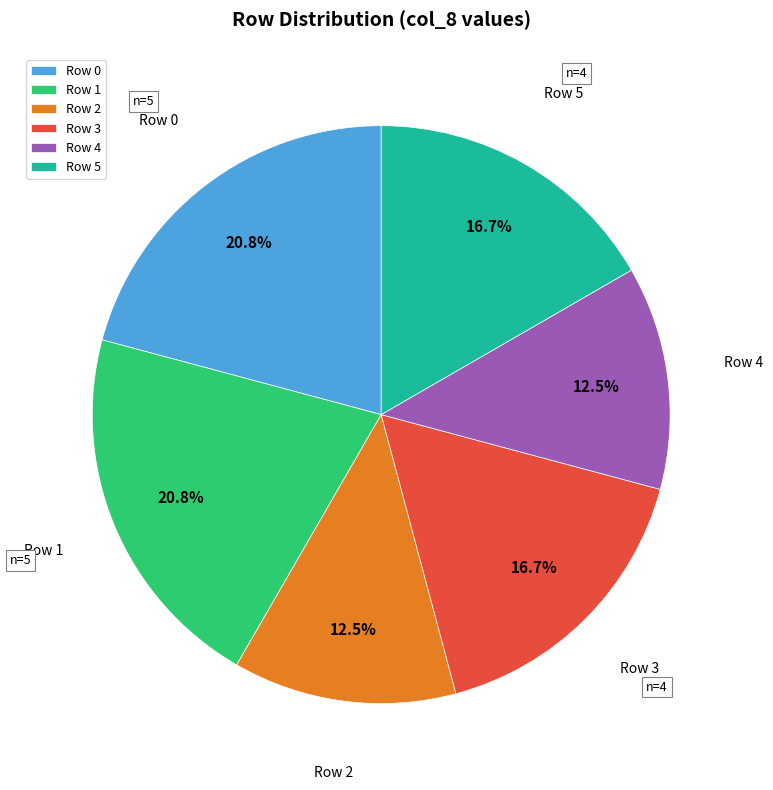

To the nearest percent, what is the difference between the largest and smallest slice percentages?

8%